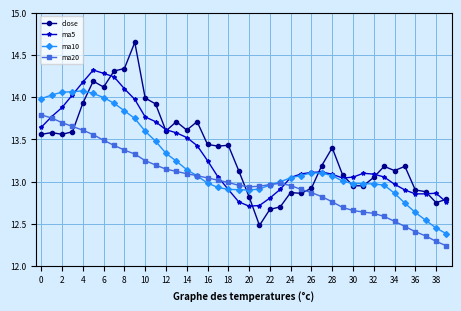

After their last crossing, which series has the higher values: ma10 or ma5?

ma5